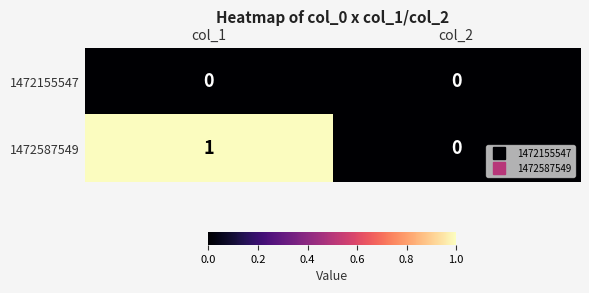

Which series has the largest total across all categories?

1472587549